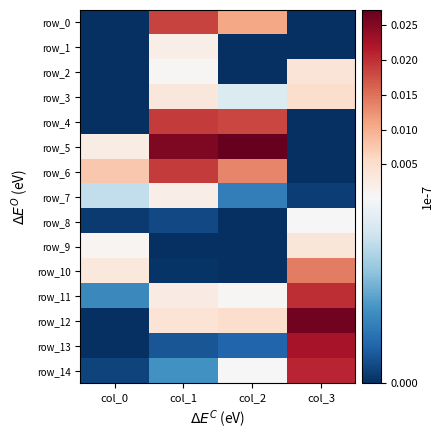

Rank the series at col_3 from lowest to highest value.

row_0, row_1, row_5, row_6, row_4, row_7, row_8, row_9, row_2, row_3, row_10, row_11, row_14, row_13, row_12